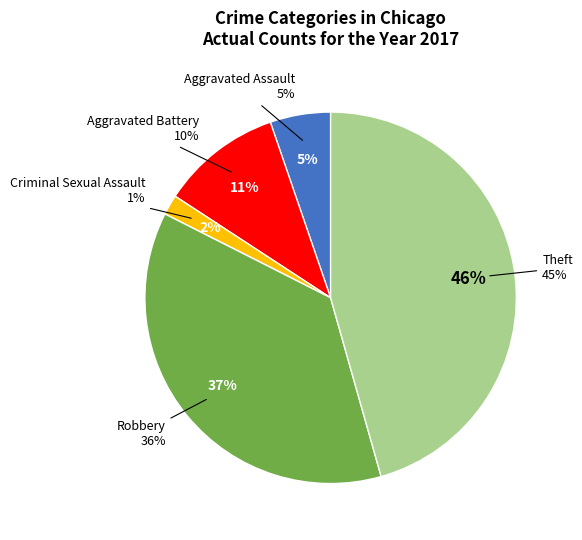

To the nearest percent, what is the difference between the largest and smallest slice percentages?

44%